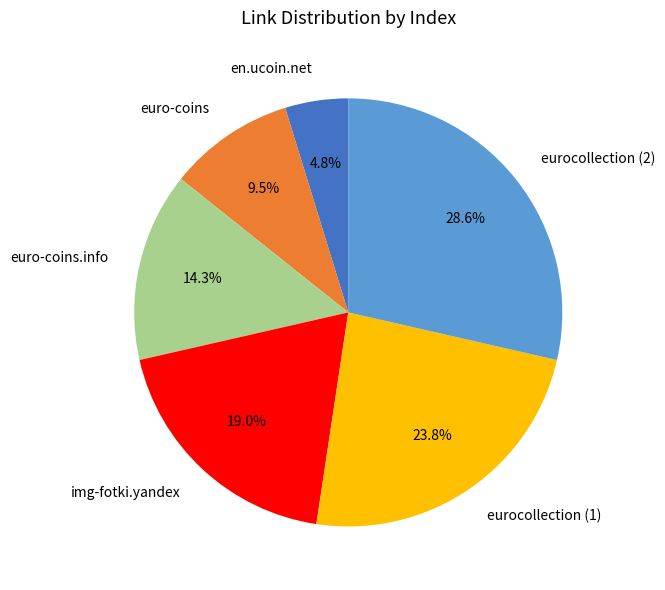

To the nearest percent, what is the difference between the largest and smallest slice percentages?

24%